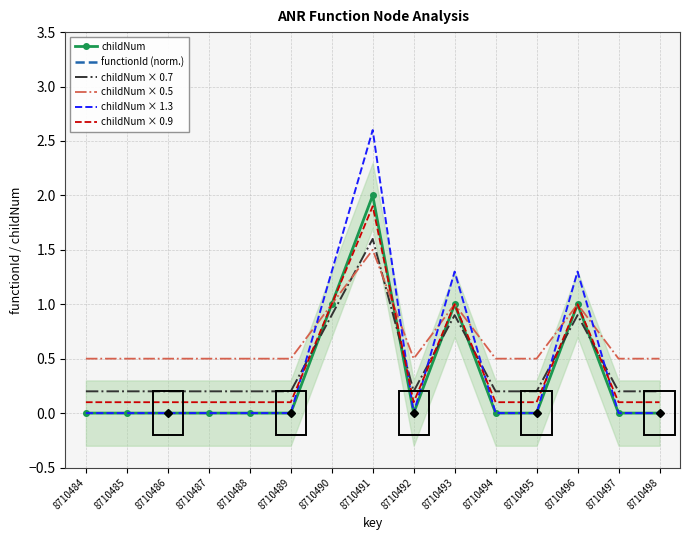

Is this an area chart (filled region under the line)?

No